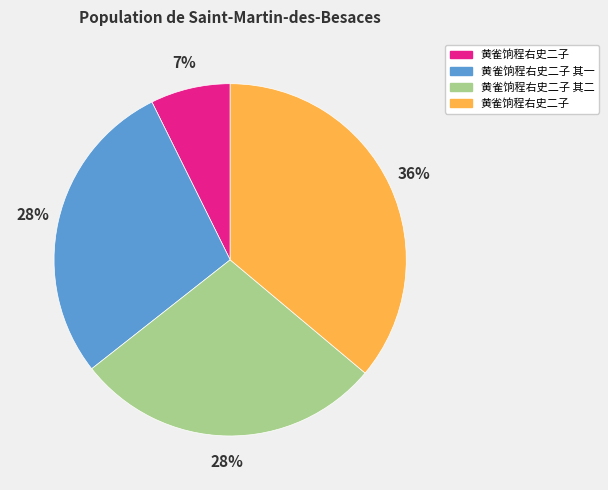

Is there a majority slice in this chart?

No